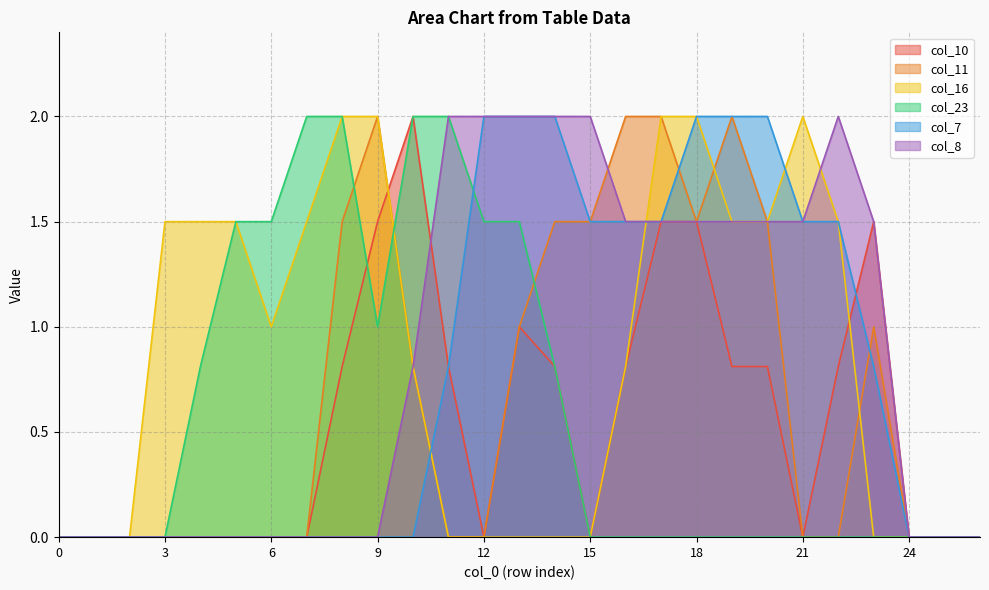

At which category is the sum across all series the highest?

17